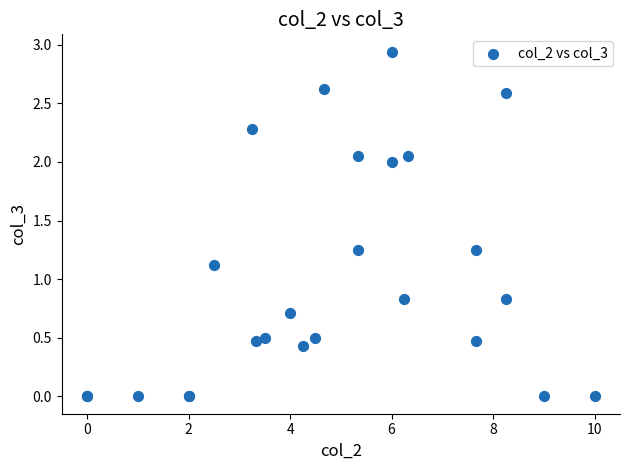

What Y value in the scatter plot is closest to 1?

1.1